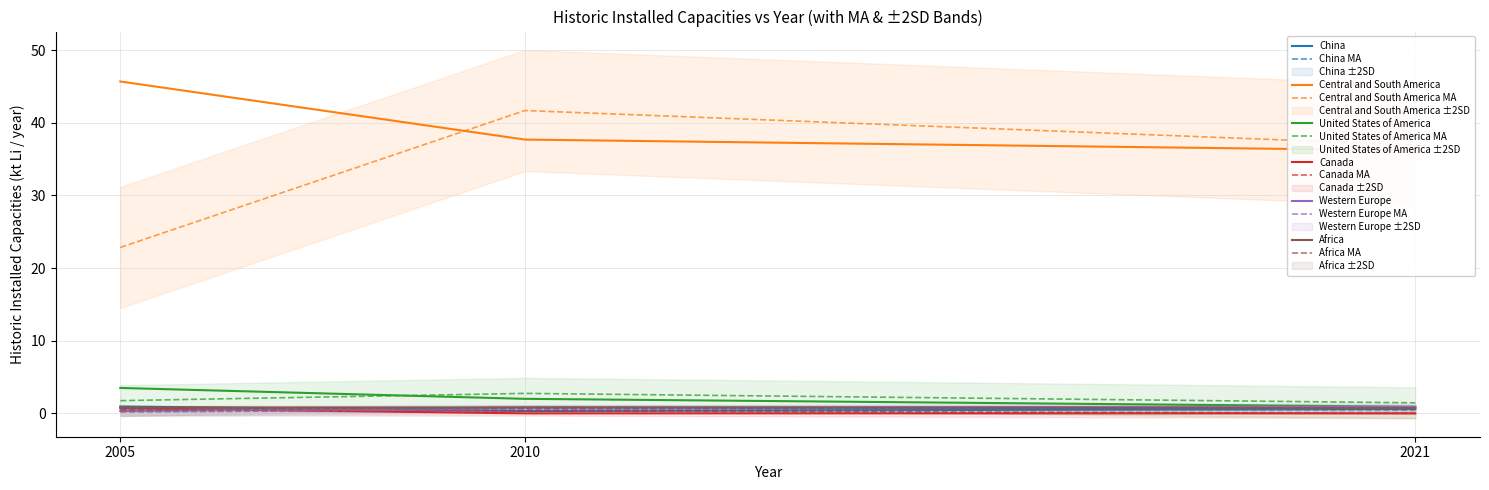

Reading left to right, transcribe all the data shown in this chart.

China: 0.9	0.3	0.6
Central and South America: 45.7	37.7	36.2
United States of America: 3.5	2.0	0.9
Canada: 0.7	0.0	0.0
Western Europe: 0.3	0.8	0.9
Africa: 0.3	0.3	0.0